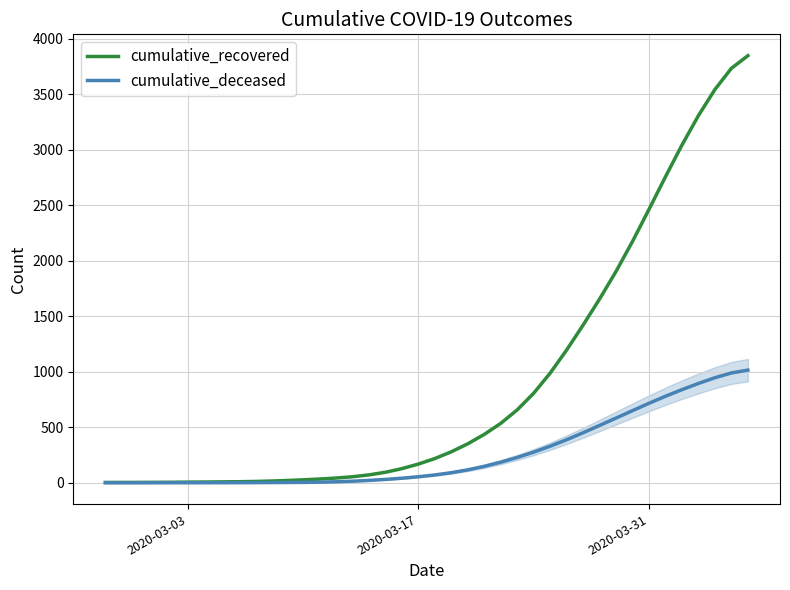

Reading left to right, transcribe all the data shown in this chart.

cumulative_recovered: 2.5	2.7	3.1	3.6	4.3	5.4	6.5	7.7	9.1	11.3	15.0	20.1	26.2	33.4	42.3	54.0	70.6	94.6	127.1	168.2	218.2	278.8	351.1	435.5	535.1	656.6	806.7	987.7	1195.8	1420.9	1655.5	1904.3	2174.6	2463.1	2756.9	3042.2	3307.3	3542.3	3733.1	3846.8
cumulative_deceased: 0.0	0.0	0.0	0.0	0.0	0.0	0.1	0.2	0.5	1.0	1.6	2.3	3.3	5.2	8.6	13.9	21.0	29.9	40.7	53.9	70.2	90.5	116.2	147.8	185.2	227.9	275.8	329.2	387.7	450.6	516.2	582.8	649.6	715.7	779.1	838.6	894.4	946.0	988.9	1014.4